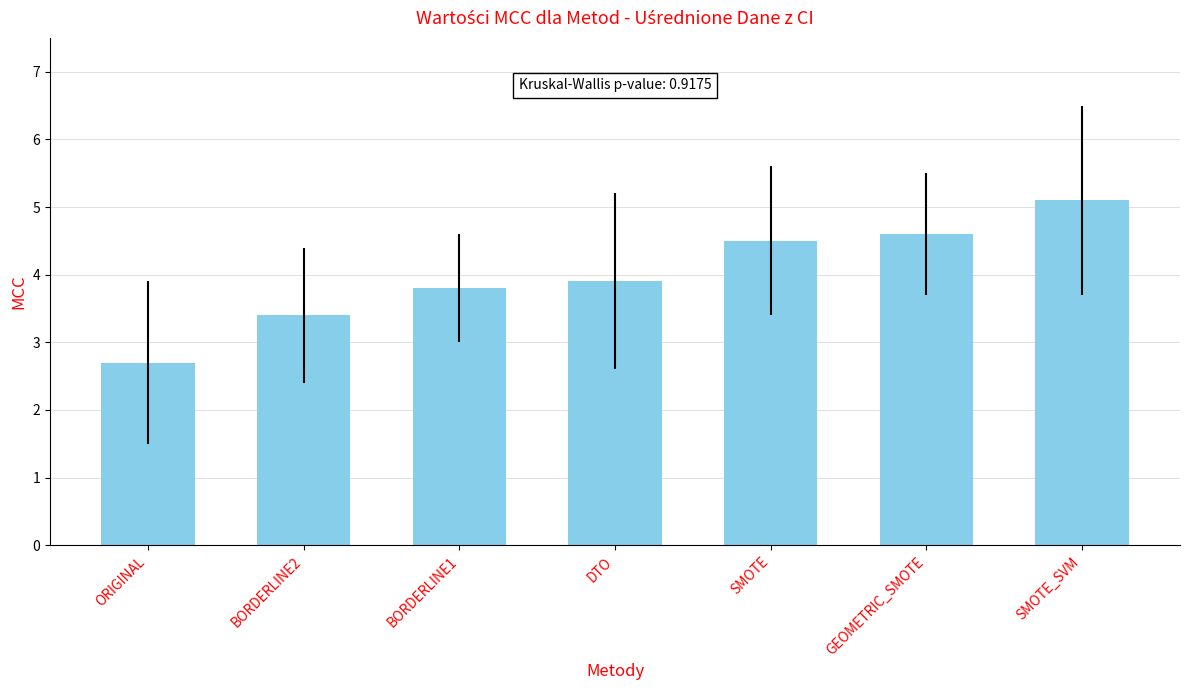

What position from the right is SMOTE?

3